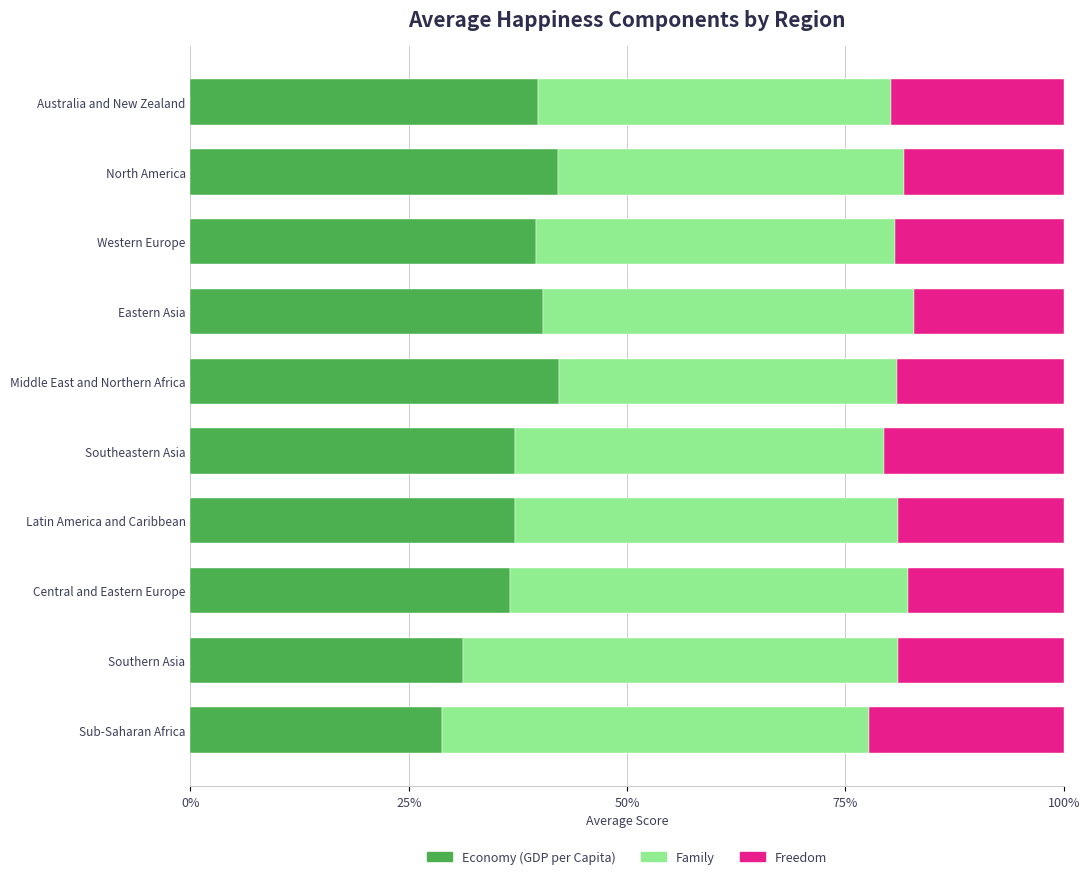

What is the total value across all series at Australia and New Zealand?

100.0